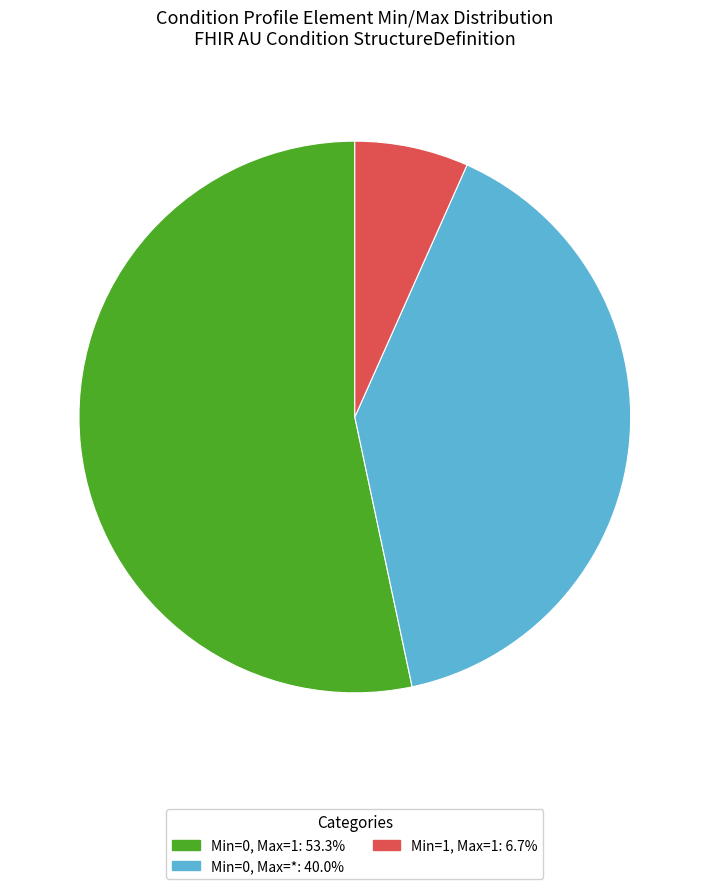

Does any single category account for the majority?

Yes